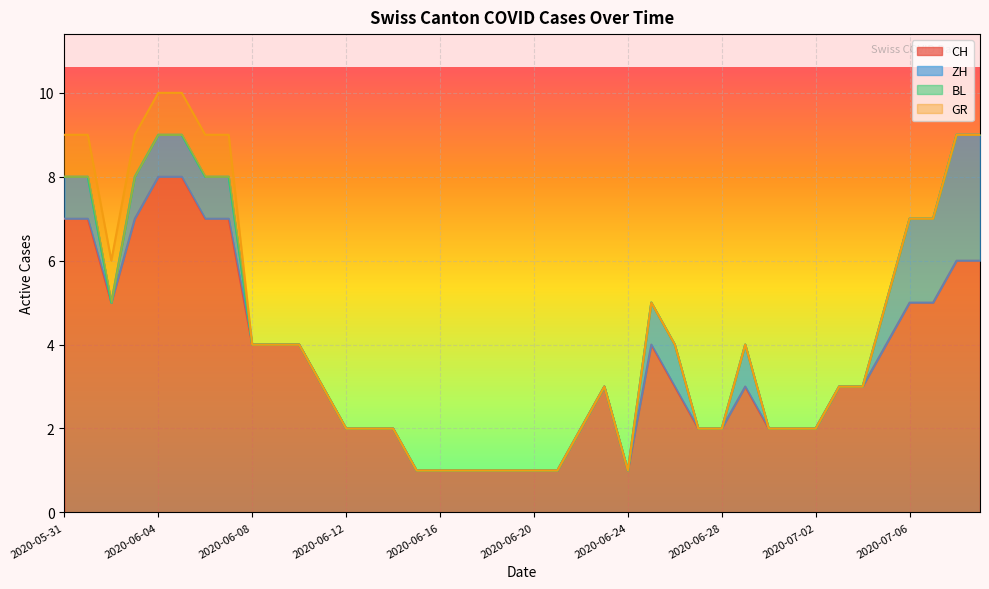

What are all the series names shown in the legend?

CH, ZH, BL, GR